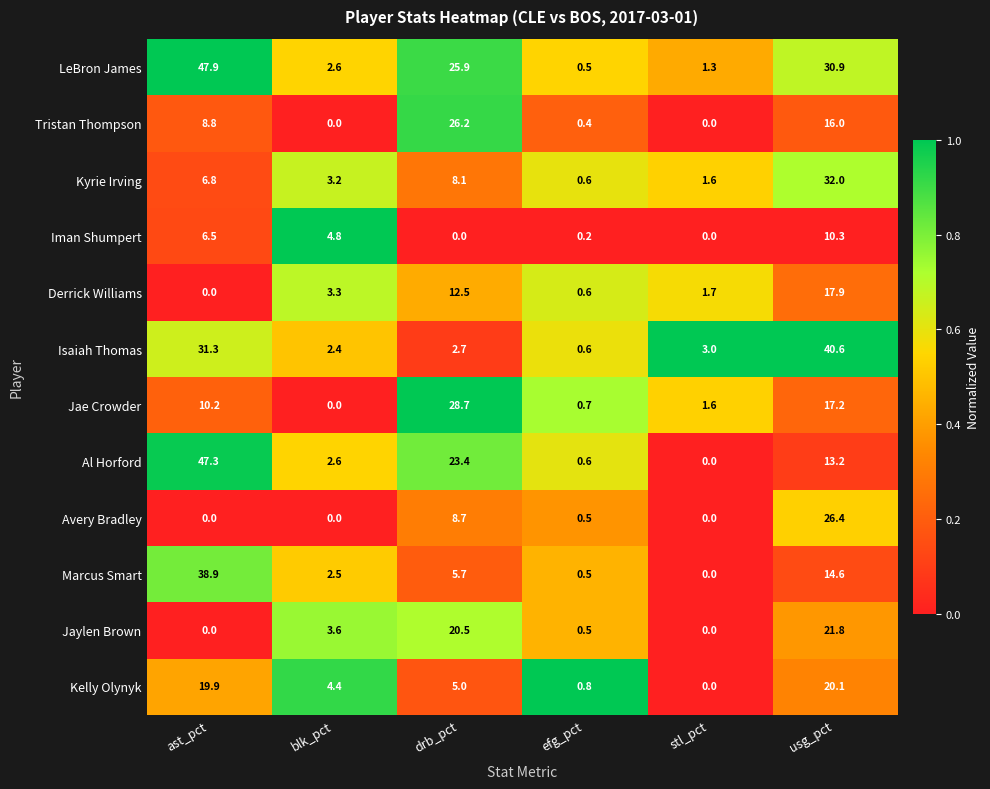

How many categories are shown in the chart?

6